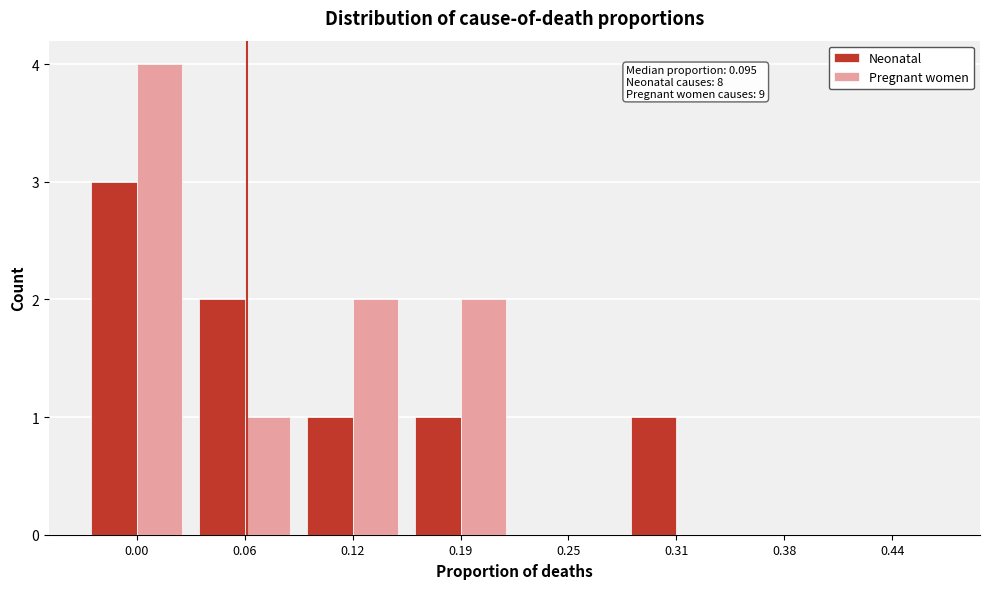

Reading left to right, what are all the values shown in this chart?

Neonatal: 0.00=3	0.06=2	0.12=1	0.19=1	0.25=0	0.31=1	0.38=0	0.44=0
Pregnant women: 0.00=4	0.06=1	0.12=2	0.19=2	0.25=0	0.31=0	0.38=0	0.44=0